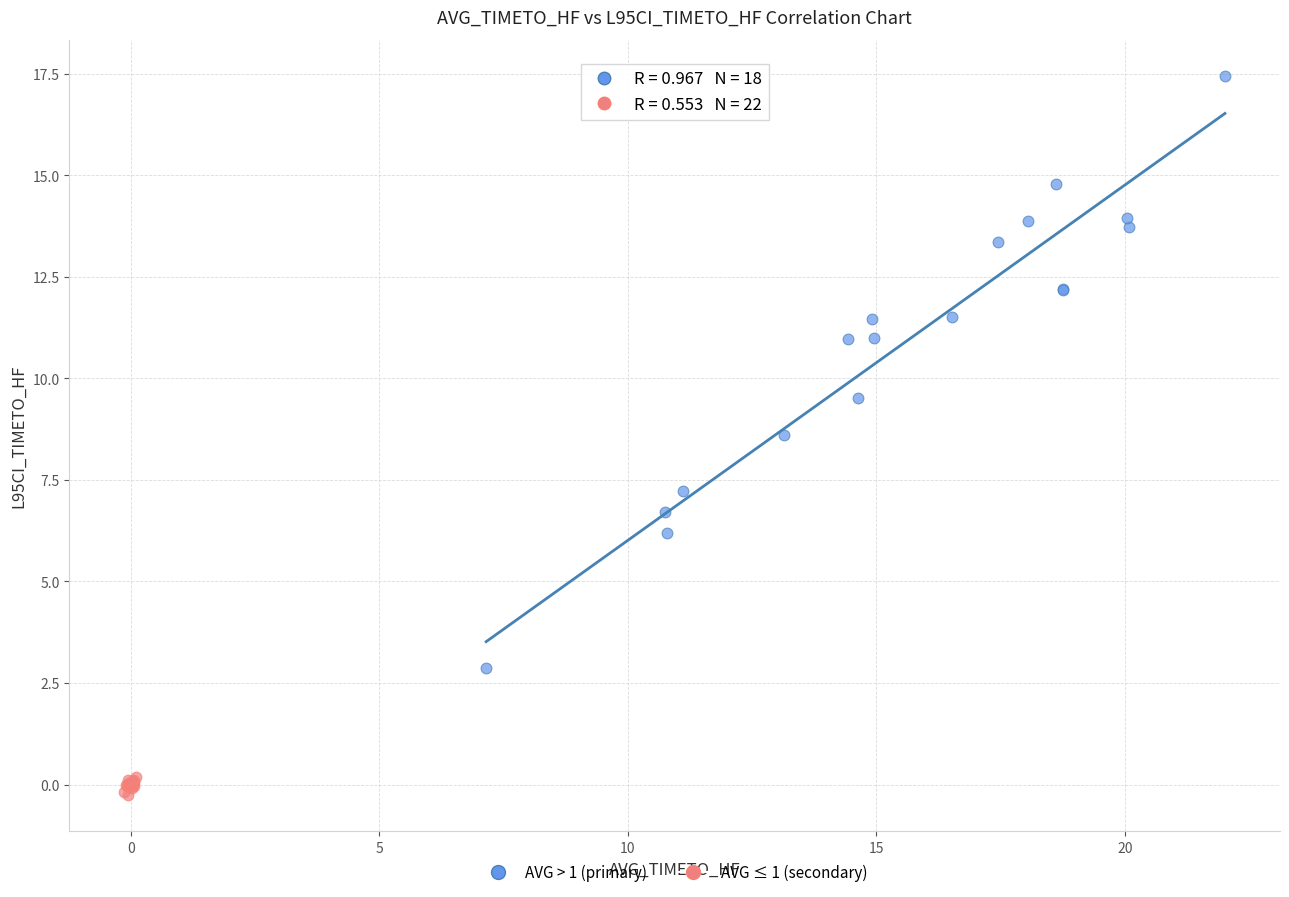

Which series contains the highest Y value?

AVG > 1 (primary)